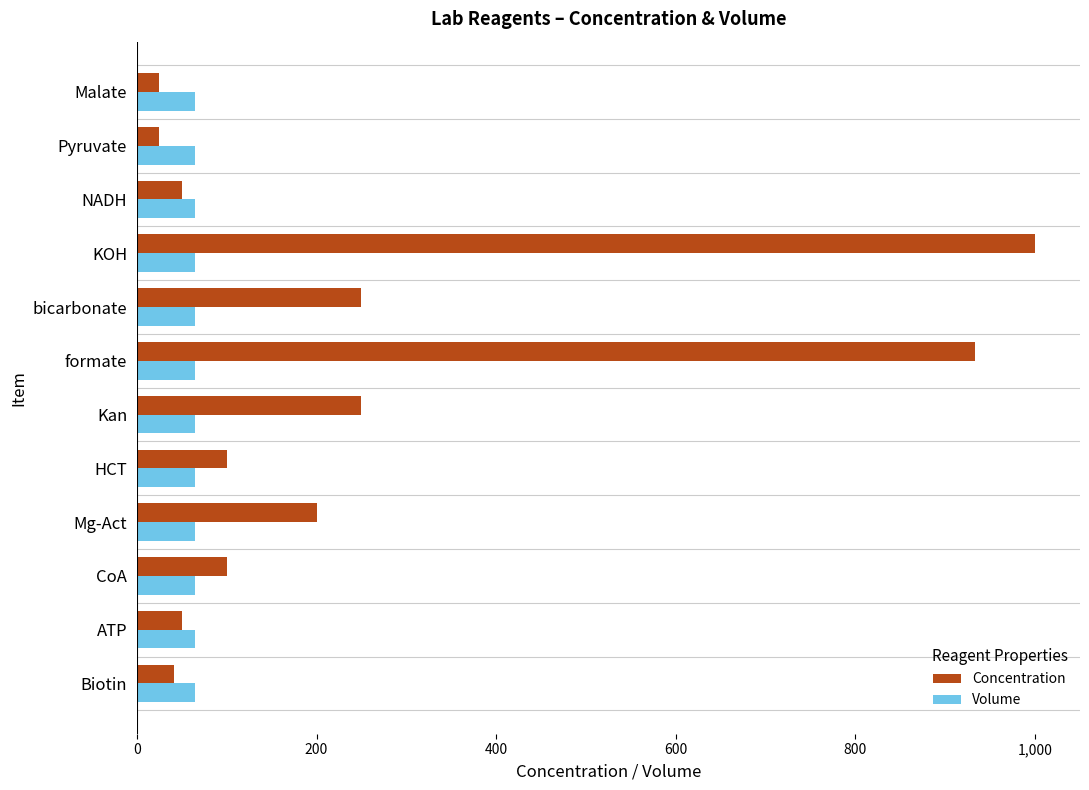

How many data points does each series have?

12